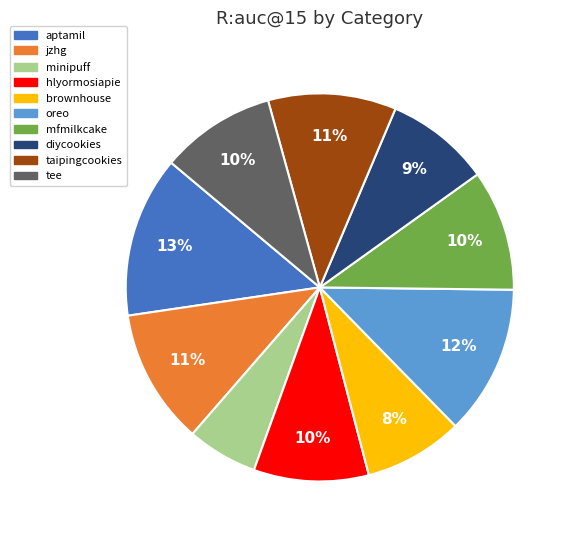

What percentage is the diycookies slice, to the nearest percent?

9%